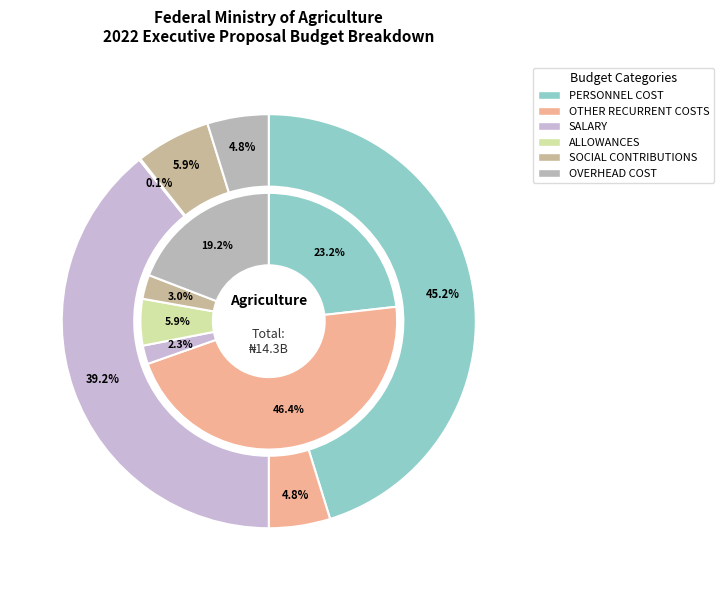

Is the sum of OTHER RECURRENT COSTS and SALARY greater than half?

No